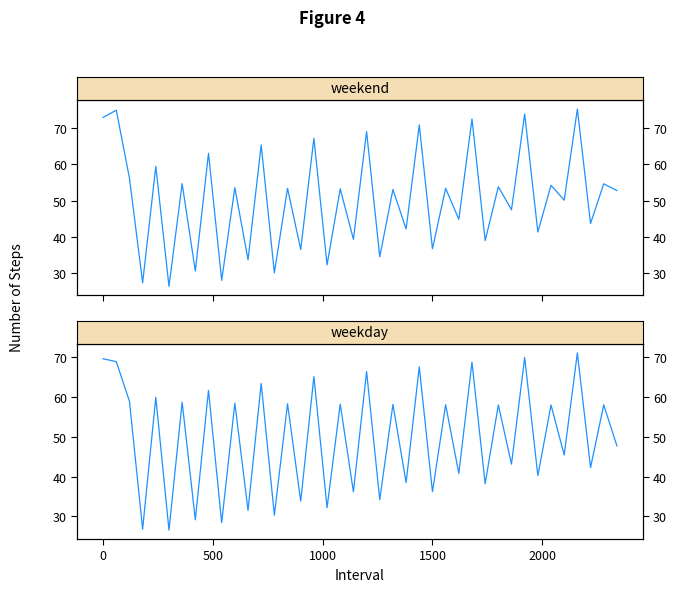

What is the label of the 8th point from the left?

7